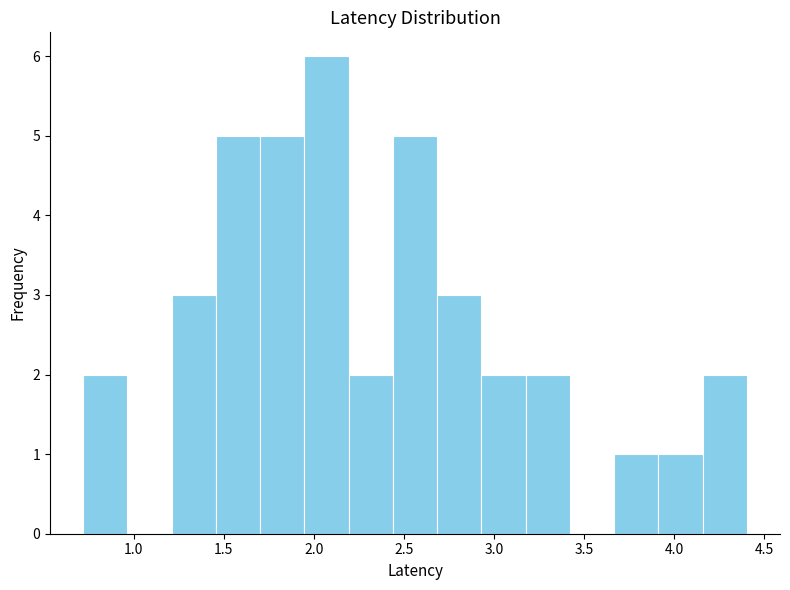

Which range on the x-axis has the tallest bar?

1.95 to 2.20